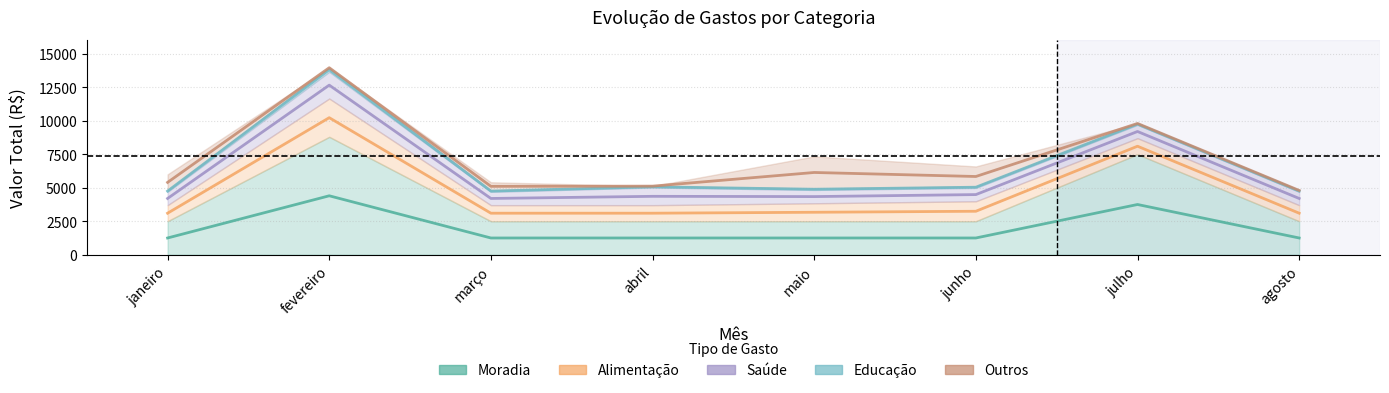

What position from the left is fevereiro?

2